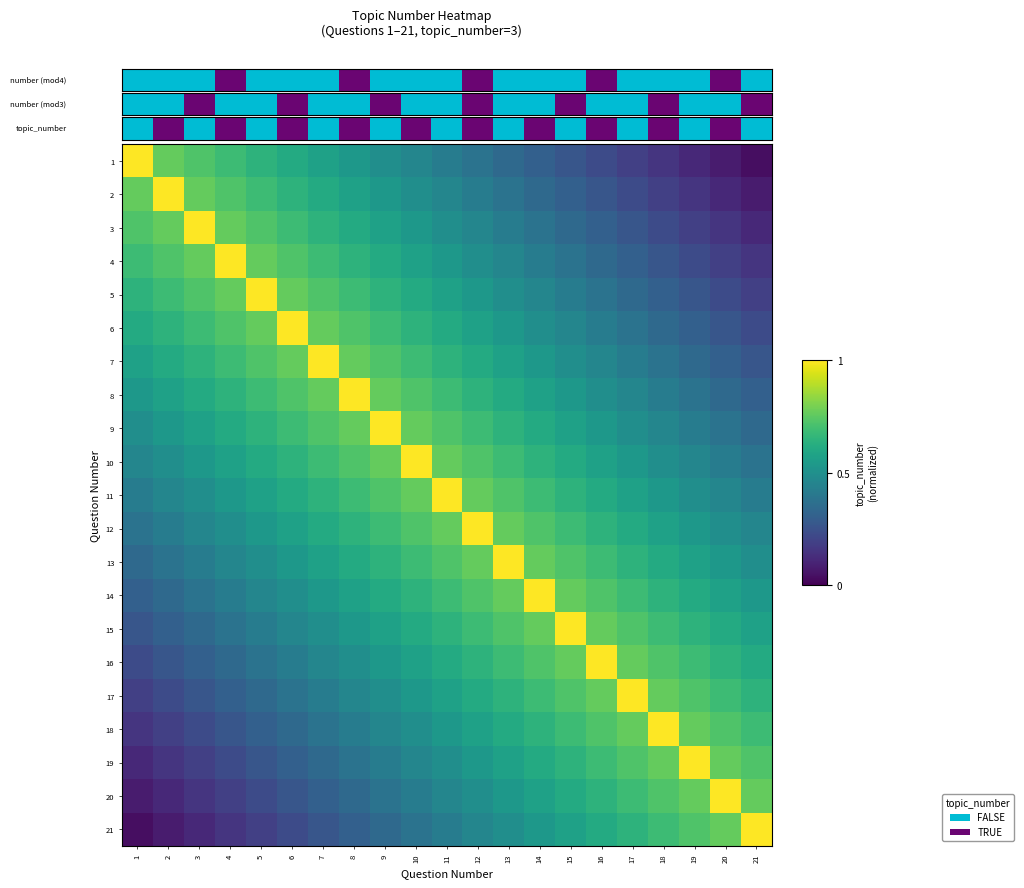

Which category has the highest value across all series?

1